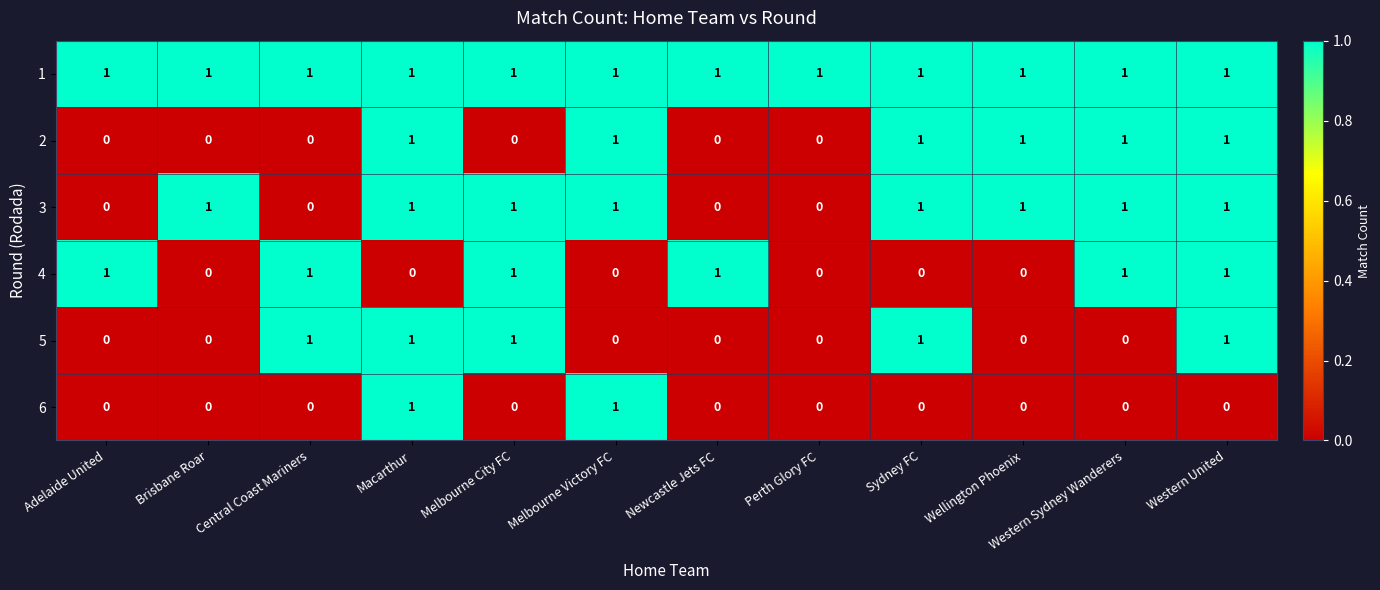

At how many categories does at least one series exceed 0?

12